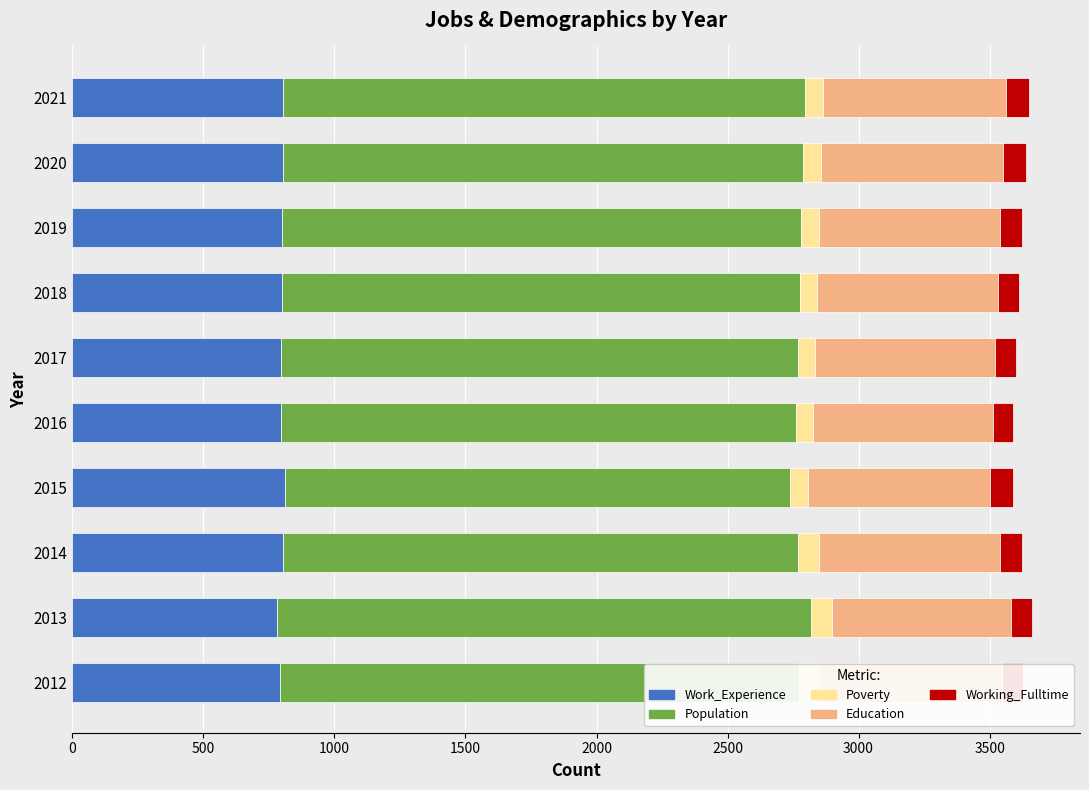

Count the number of data series in this chart.

5